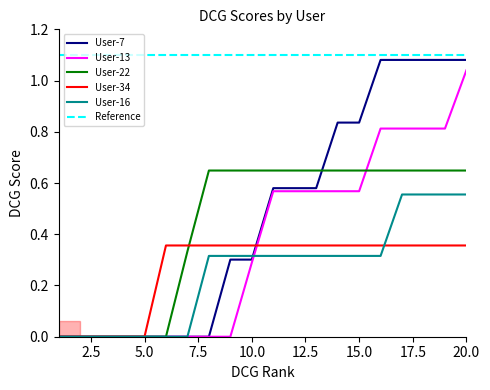

True or false: User-16 has more than 1 points higher than both neighbors.

False